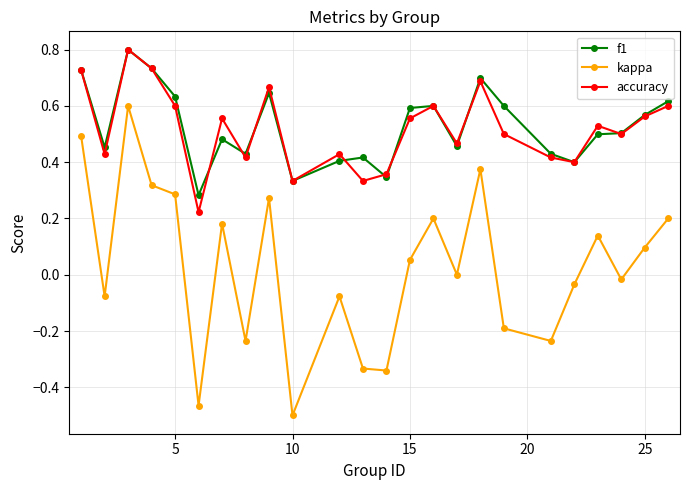

True or false: accuracy and kappa cross at least once.

False